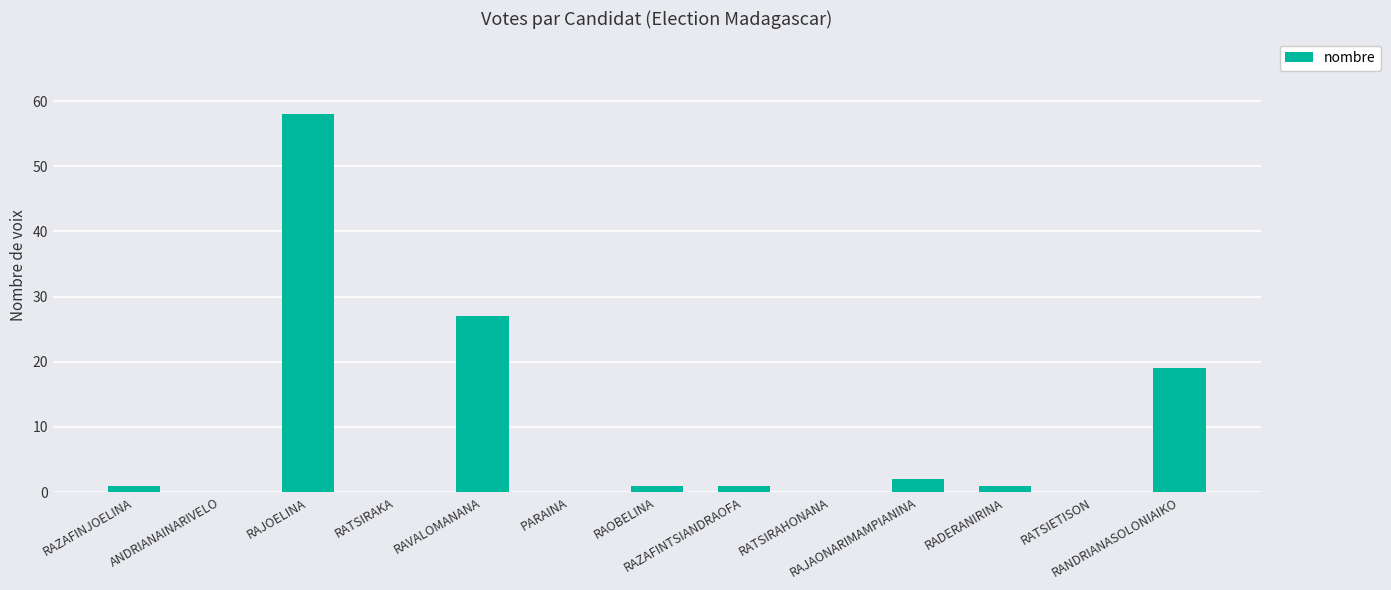

Which has a higher value, ANDRIANAINARIVELO or RAVALOMANANA?

RAVALOMANANA